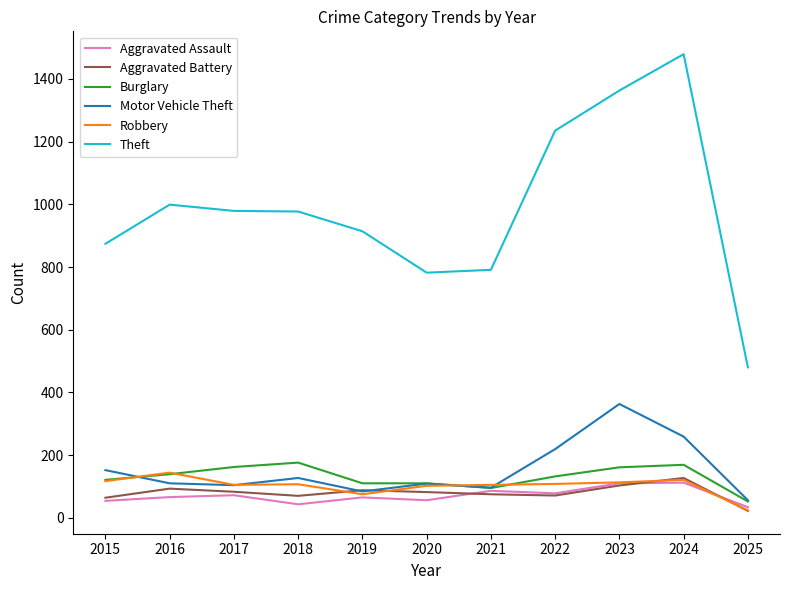

At which label does Robbery reach its peak?

2016